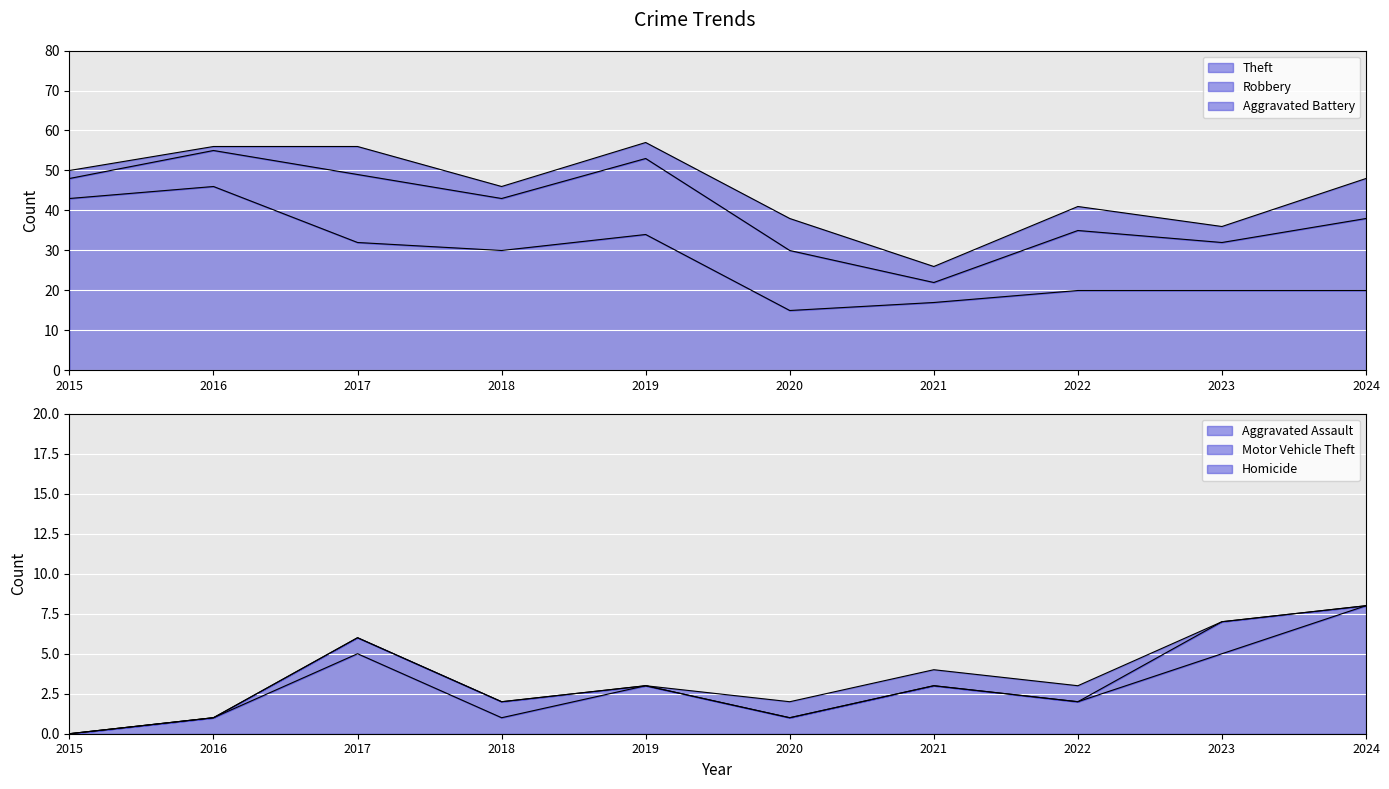

The Homicide series shows 0 at 2023. True or false?

False